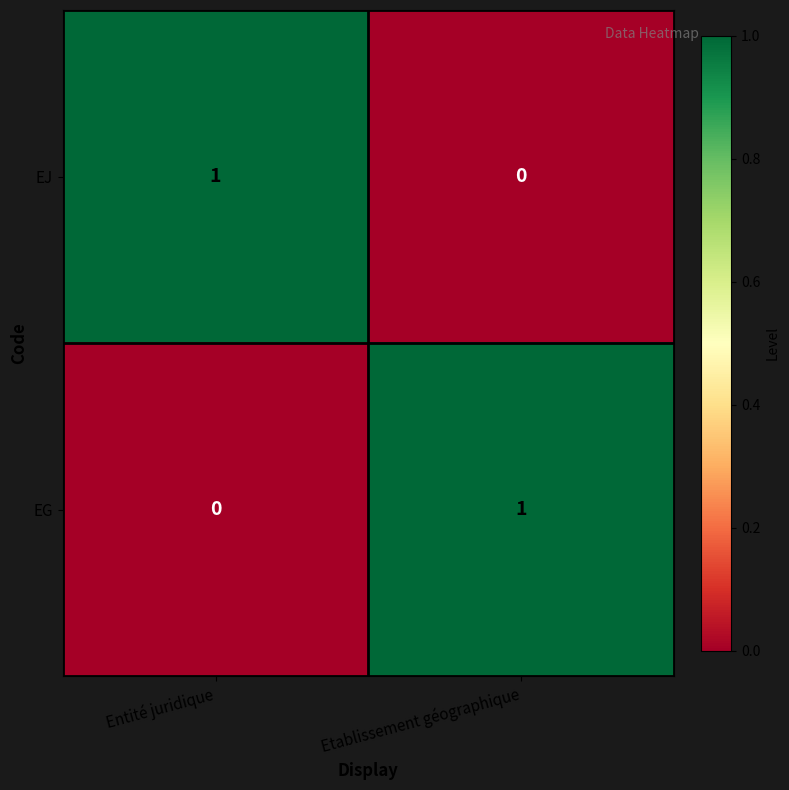

Rank the series at Entité juridique from lowest to highest value.

EG, EJ